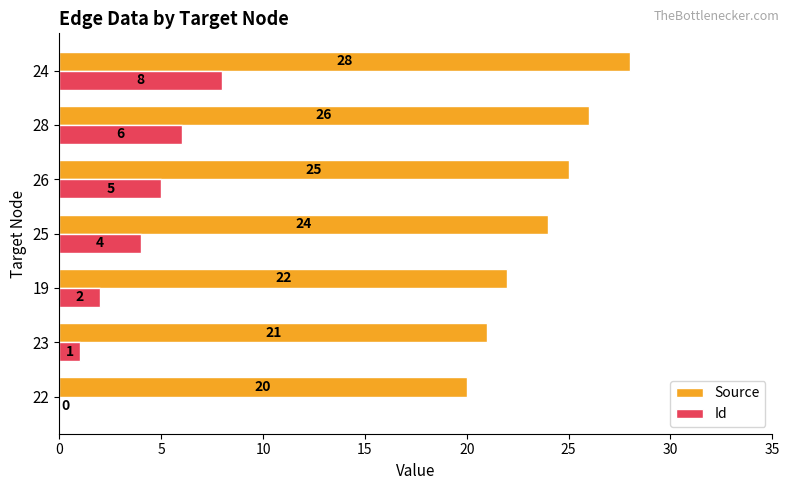

What is the sum of the Id values at 26 and 25?

9